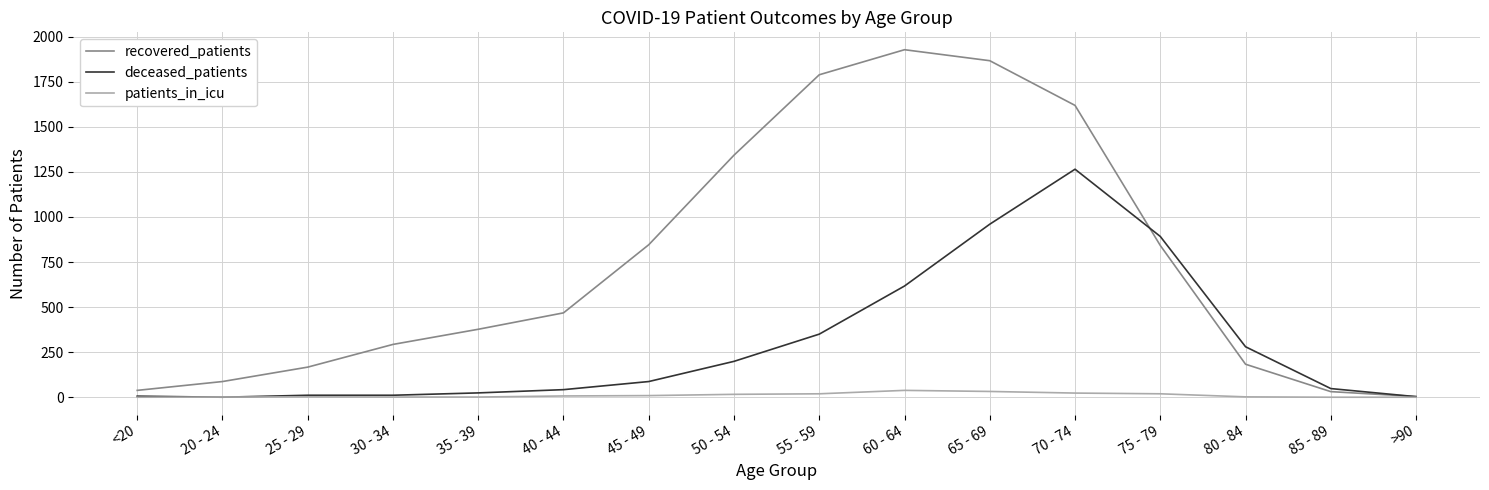

Is it true that deceased_patients equals 617 at 60 - 64?

True